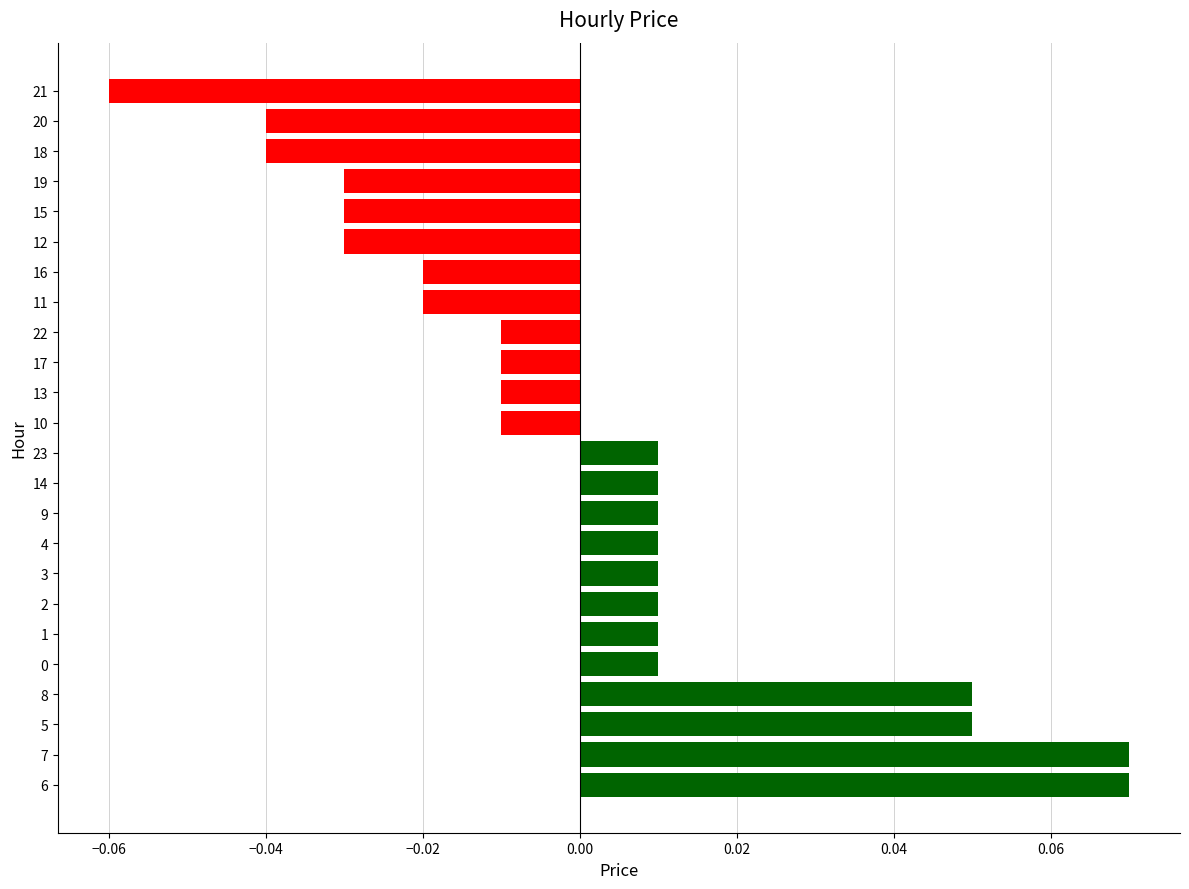

Which has a higher value, 19 or 6?

6